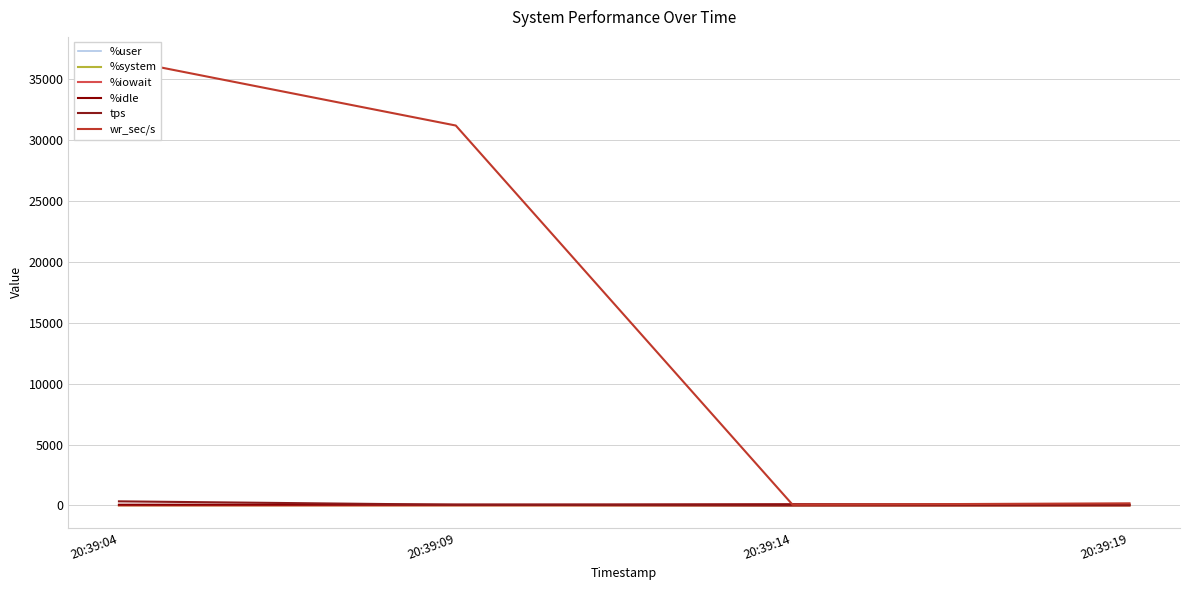

What are all the series names shown in the legend?

%user, %system, %iowait, %idle, tps, wr_sec/s